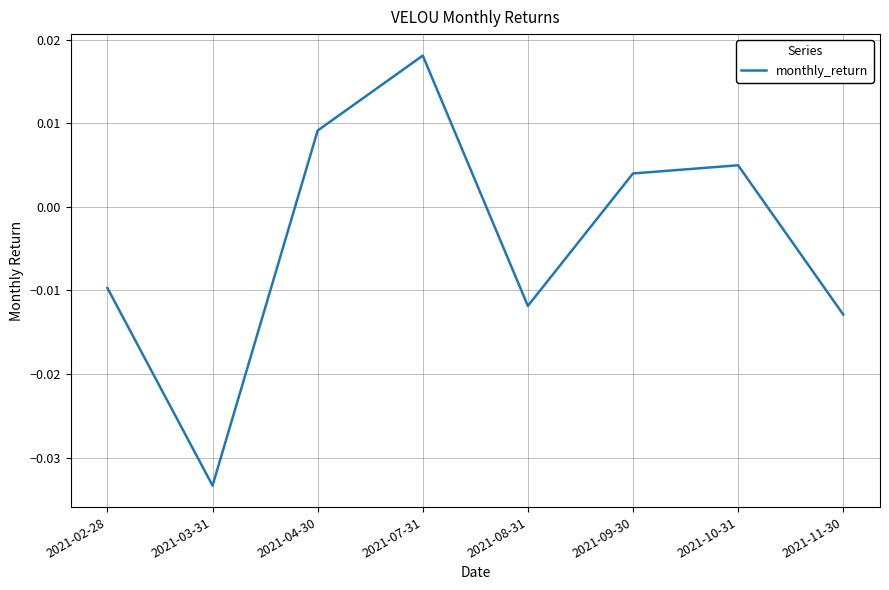

At which category does the chart reach its peak across all series?

2021-07-31